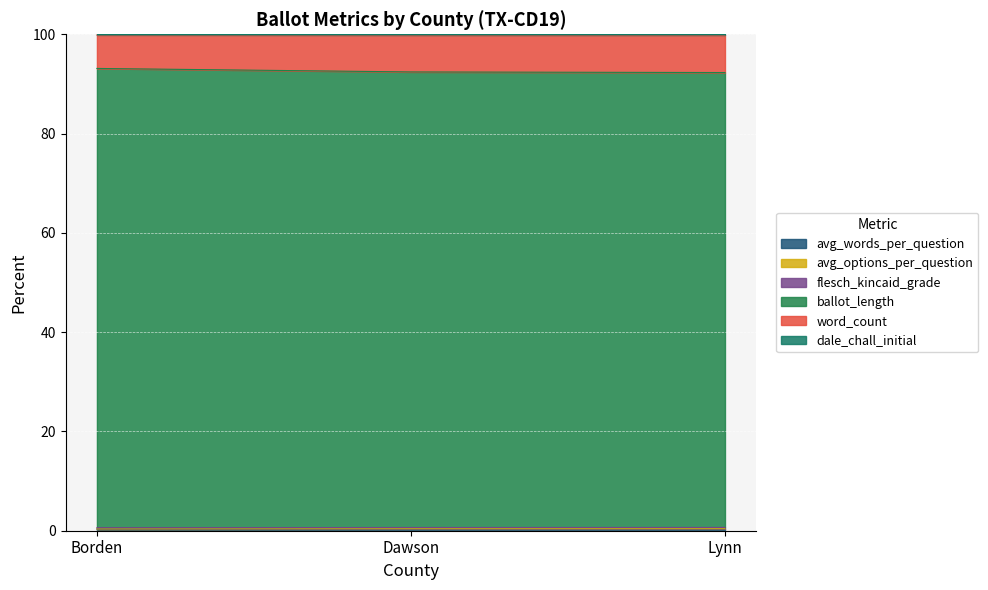

The avg_options_per_question series shows 0.4 at Borden. True or false?

True